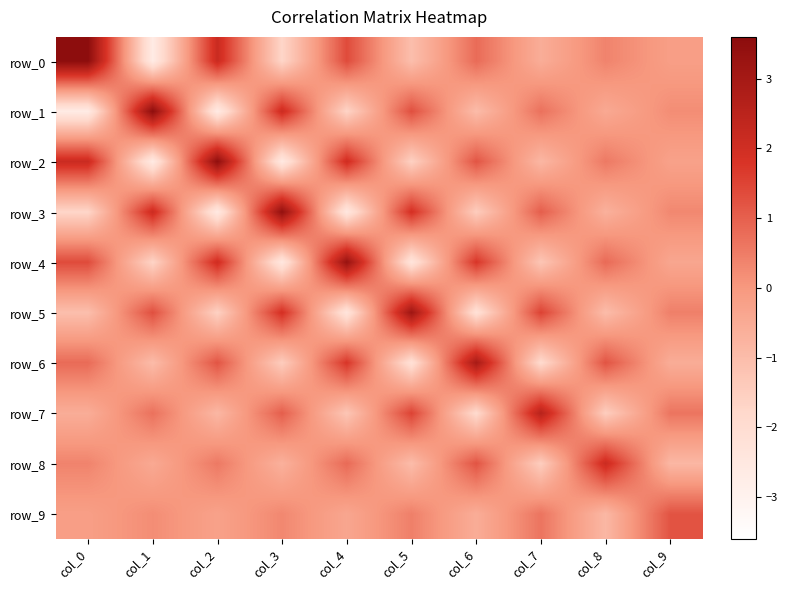

Reading left to right, what are all the values shown in this chart?

row_0: 3.6	-2.7	2.1	-1.7	1.4	-1.1	0.8	-0.6	0.4	-0.2
row_1: -2.7	3.5	-2.6	2.1	-1.7	1.3	-1.0	0.7	-0.5	0.2
row_2: 2.1	-2.6	3.5	-2.6	2.0	-1.6	1.2	-0.9	0.6	-0.3
row_3: -1.7	2.1	-2.6	3.4	-2.5	1.9	-1.5	1.0	-0.7	0.3
row_4: 1.4	-1.7	2.0	-2.5	3.3	-2.4	1.8	-1.3	0.8	-0.4
row_5: -1.1	1.3	-1.6	1.9	-2.4	3.2	-2.2	1.5	-1.0	0.4
row_6: 0.8	-1.0	1.2	-1.5	1.8	-2.2	2.9	-1.9	1.2	-0.6
row_7: -0.6	0.7	-0.9	1.0	-1.3	1.5	-1.9	2.6	-1.5	0.6
row_8: 0.4	-0.5	0.6	-0.7	0.8	-1.0	1.2	-1.5	2.1	-0.9
row_9: -0.2	0.2	-0.3	0.3	-0.4	0.4	-0.6	0.6	-0.9	1.2